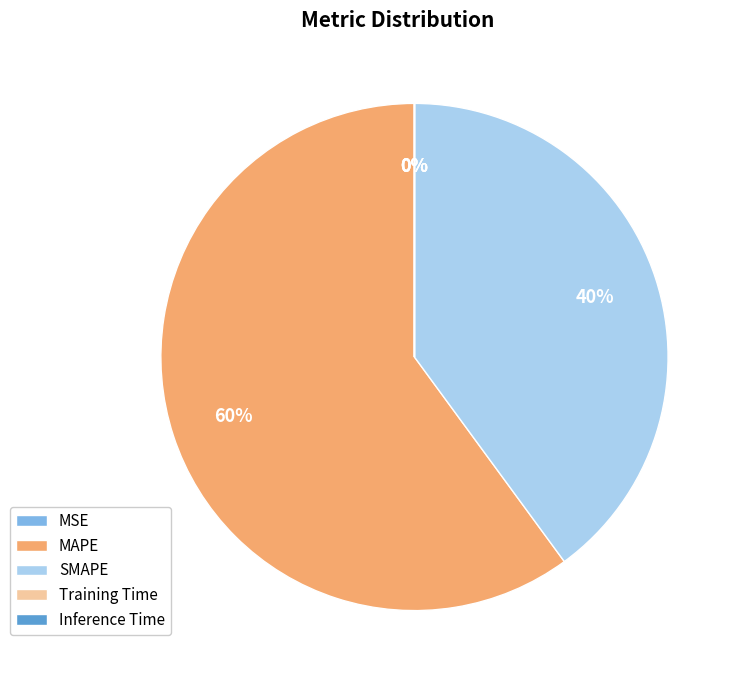

True or false: SMAPE accounts for 40% of the total.

True